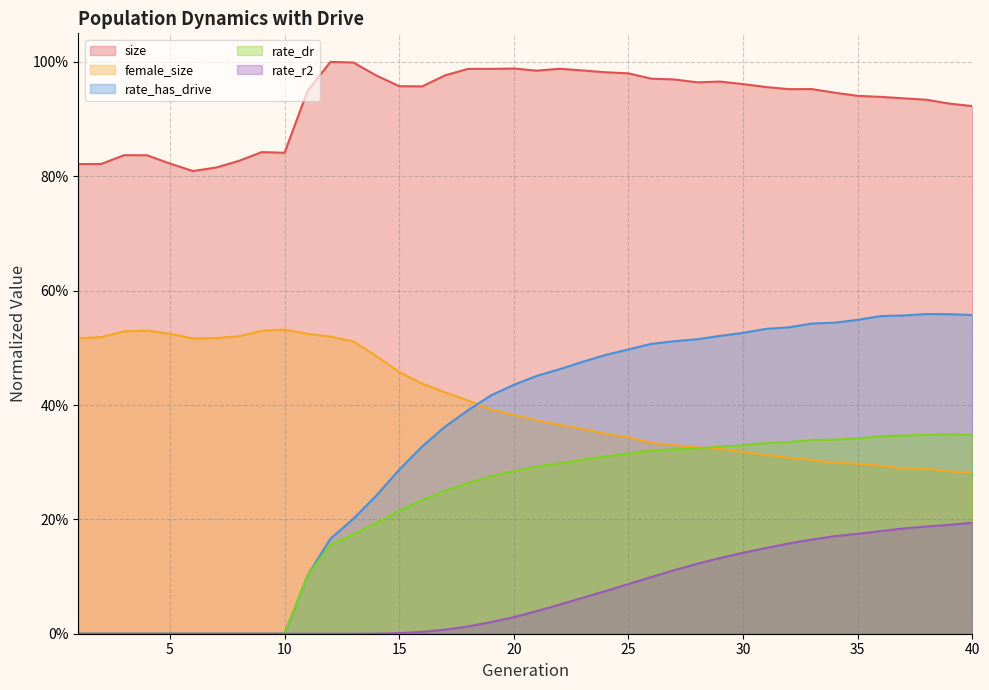

Between 31 and 39, which series saw the biggest shift?

rate_r2